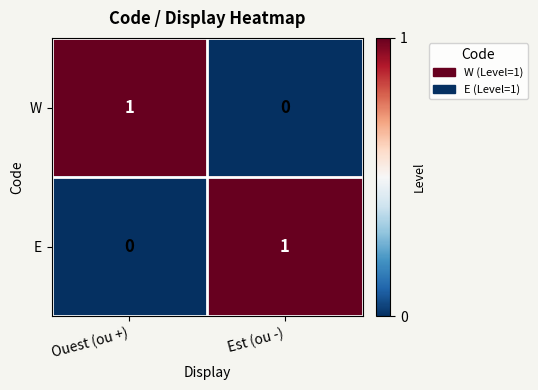

At Ouest (ou +), list the series in order from largest to smallest.

W, E